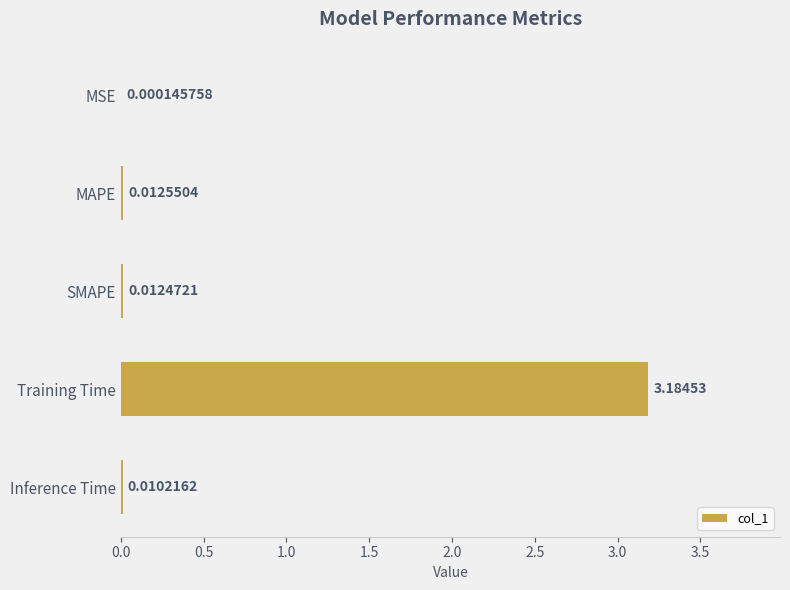

What is the sum of the values at Training Time and MAPE?

3.2